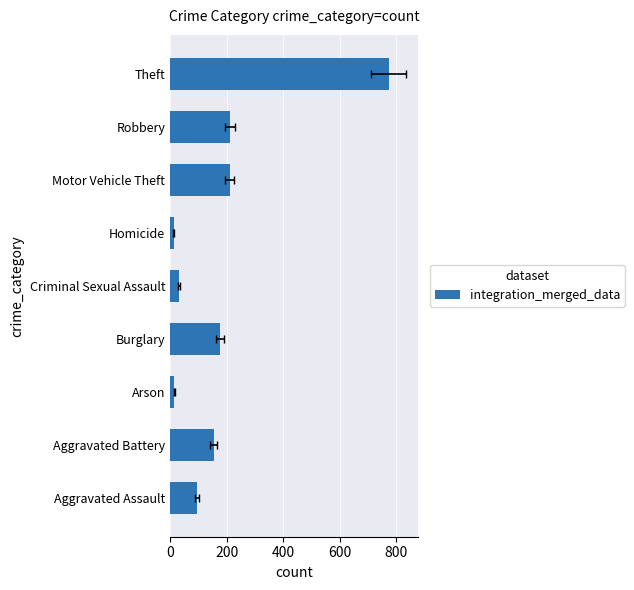

The value at Theft is 1390. True or false?

False